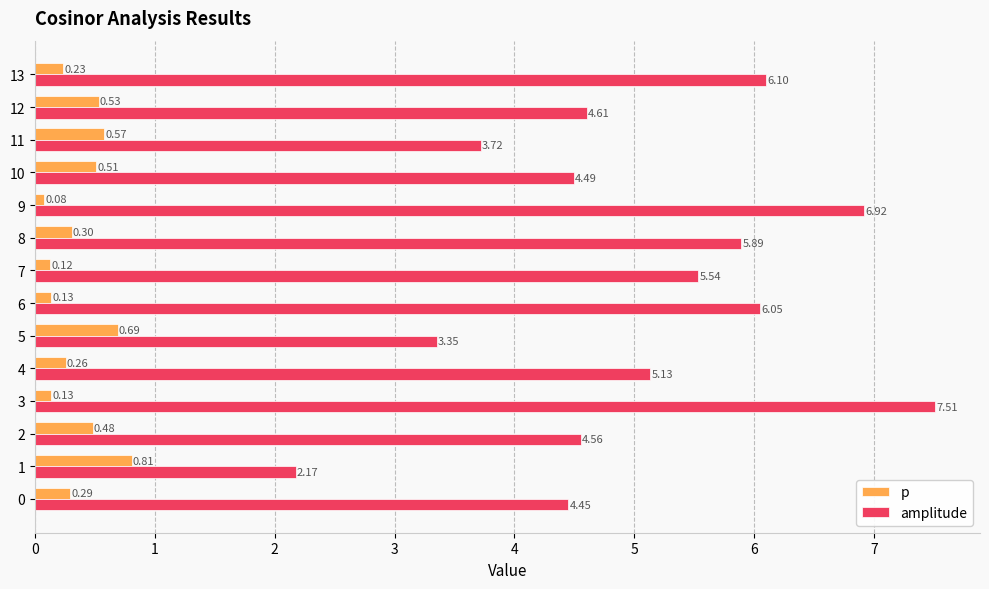

Count the number of data series in this chart.

2